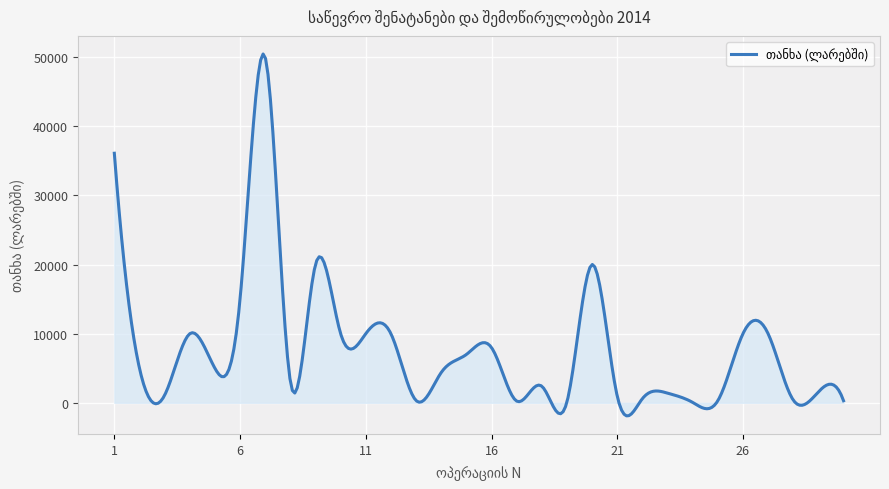

What is the difference between the maximum and minimum values?

52347.3